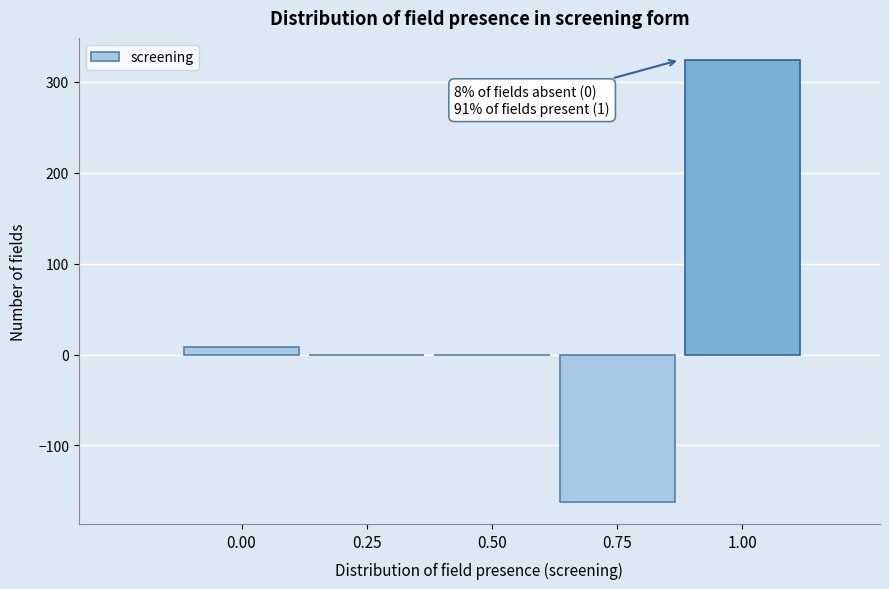

Reading left to right, transcribe all the data shown in this chart.

0.00=8	0.25=0	0.50=0	0.75=-162	1.00=324